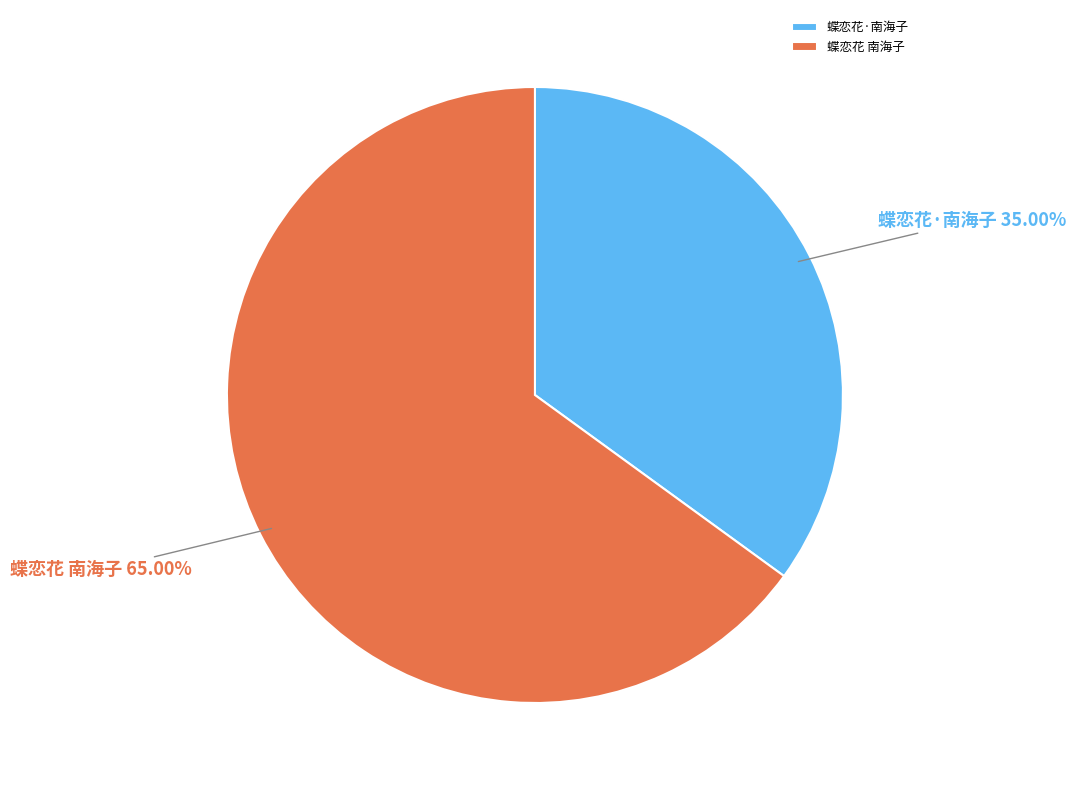

How many segments does this pie chart have?

2